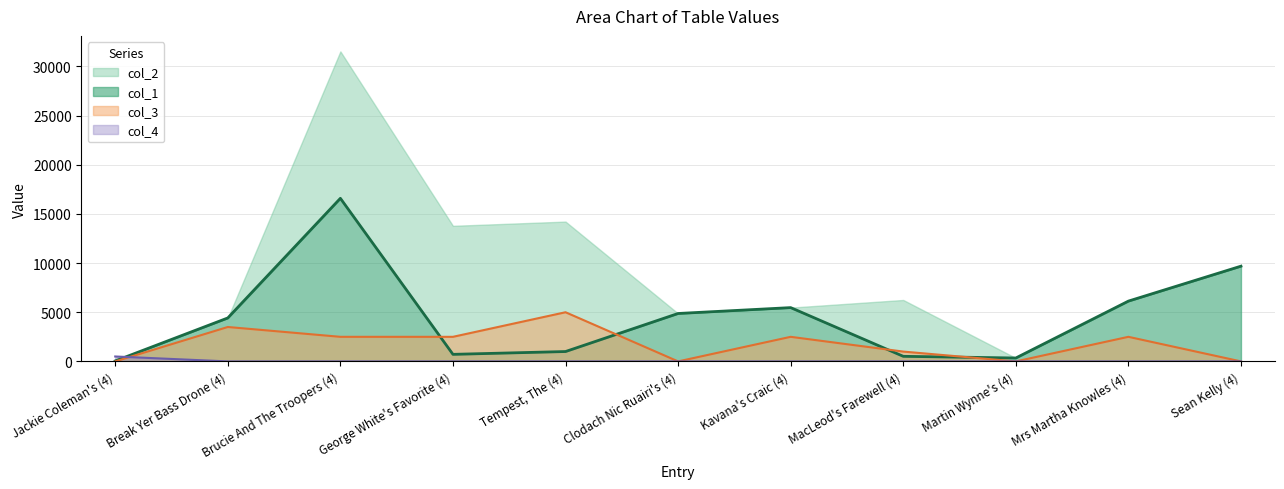

In col_1, how many points are lower than both neighbors (excluding endpoints)?

2